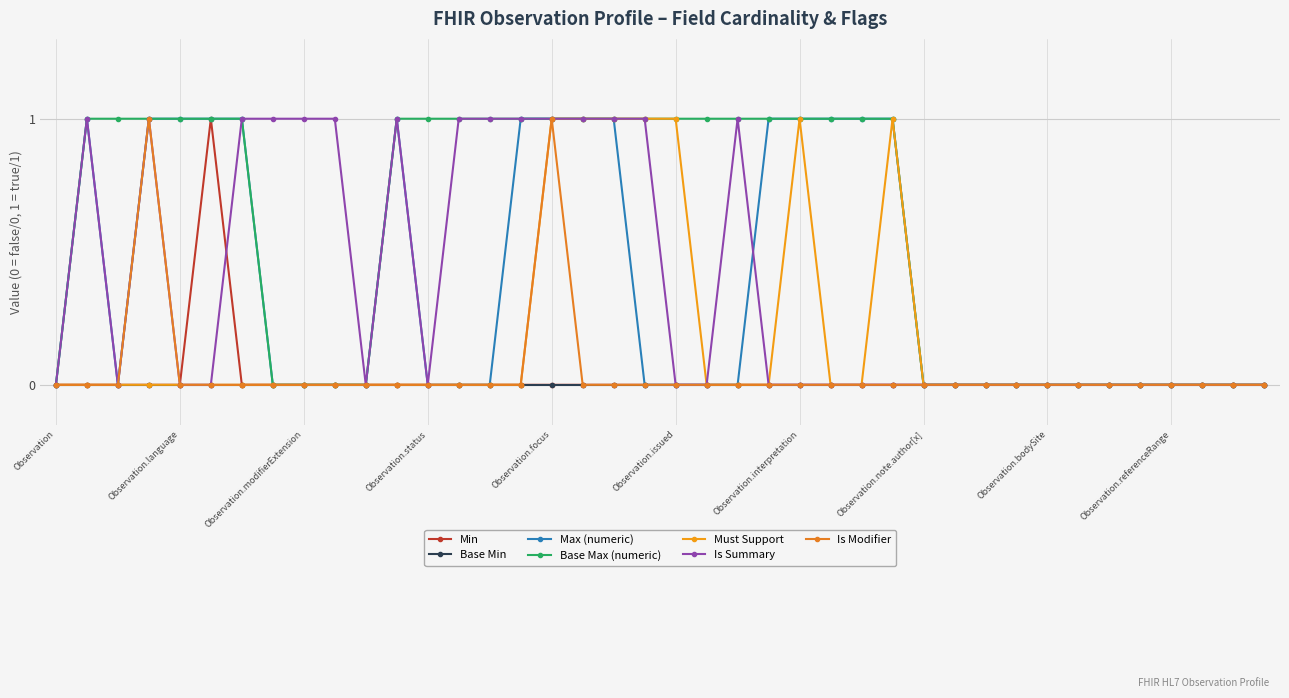

What is the maximum value shown in the chart?

1